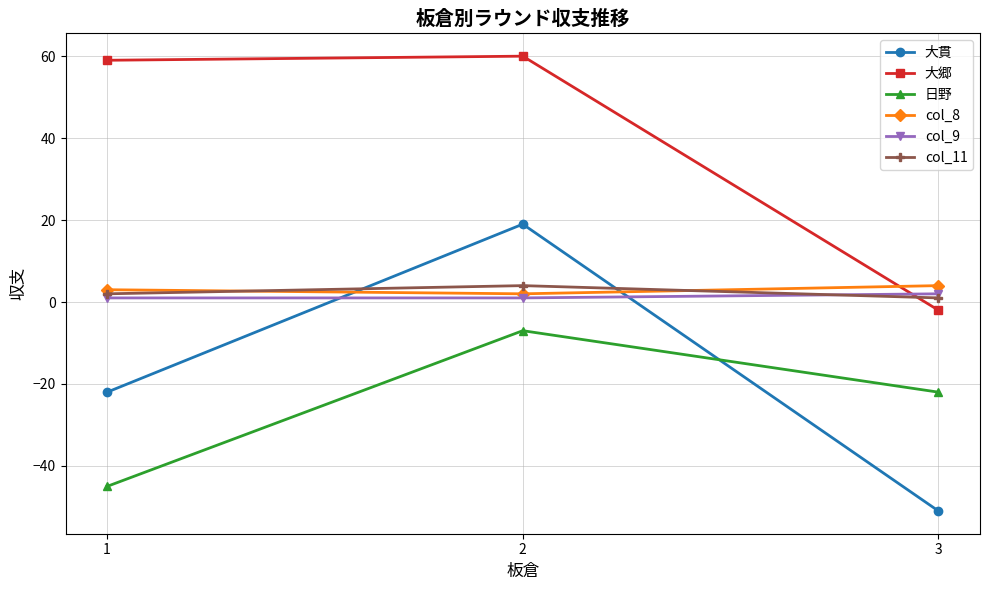

Rank the series at 3 from highest to lowest value.

col_8, col_9, col_11, 大郷, 日野, 大貫